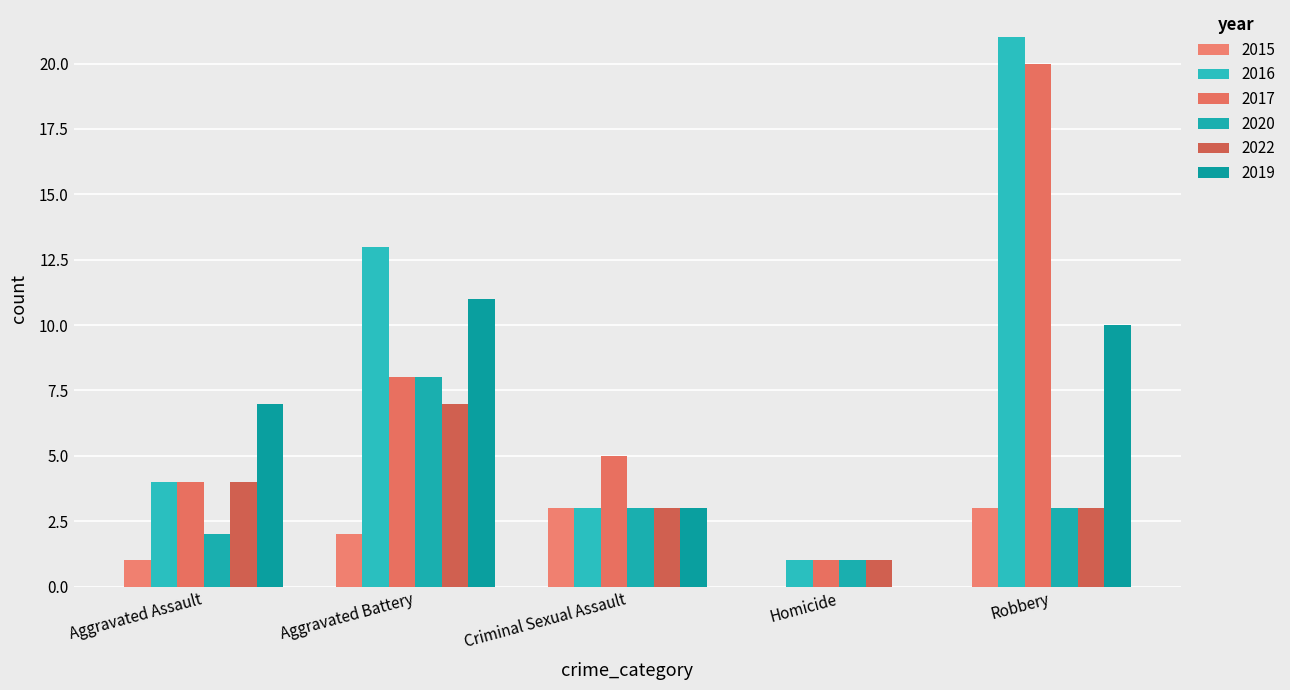

What is the total value across all series at Robbery?

60